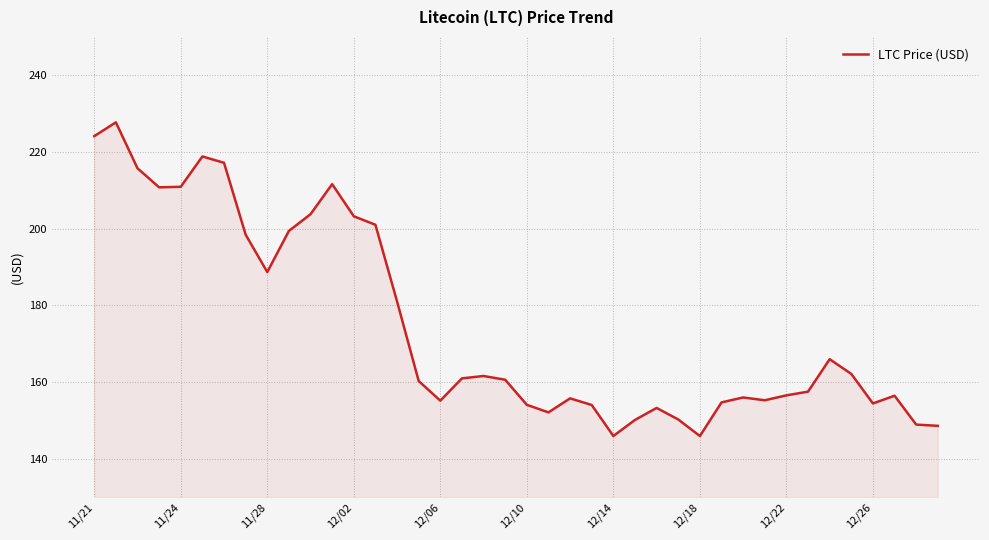

What is the smallest value displayed?

145.9